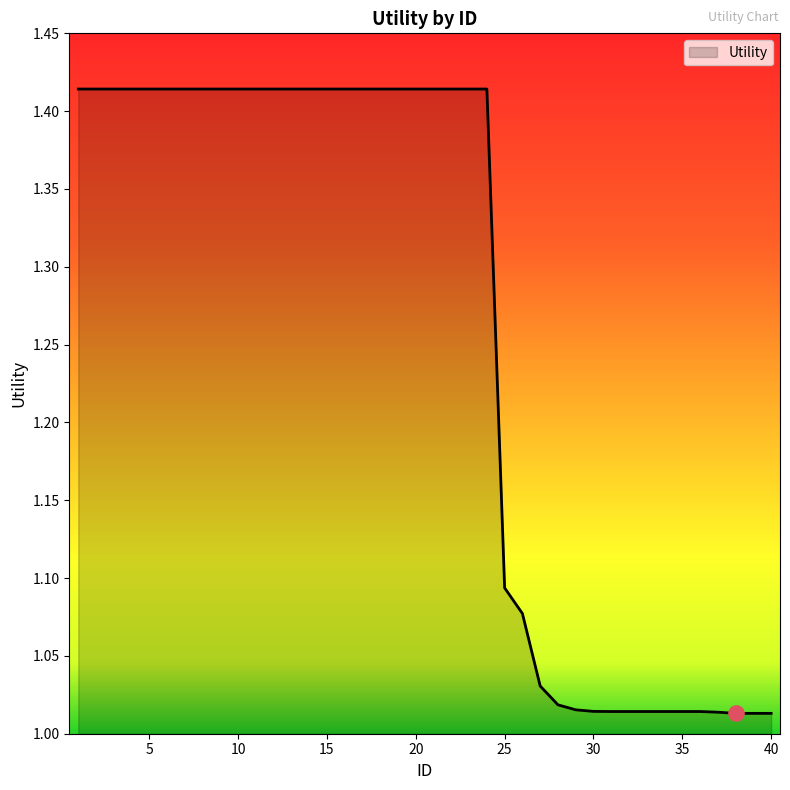

What is the difference between the maximum and minimum values?

0.4